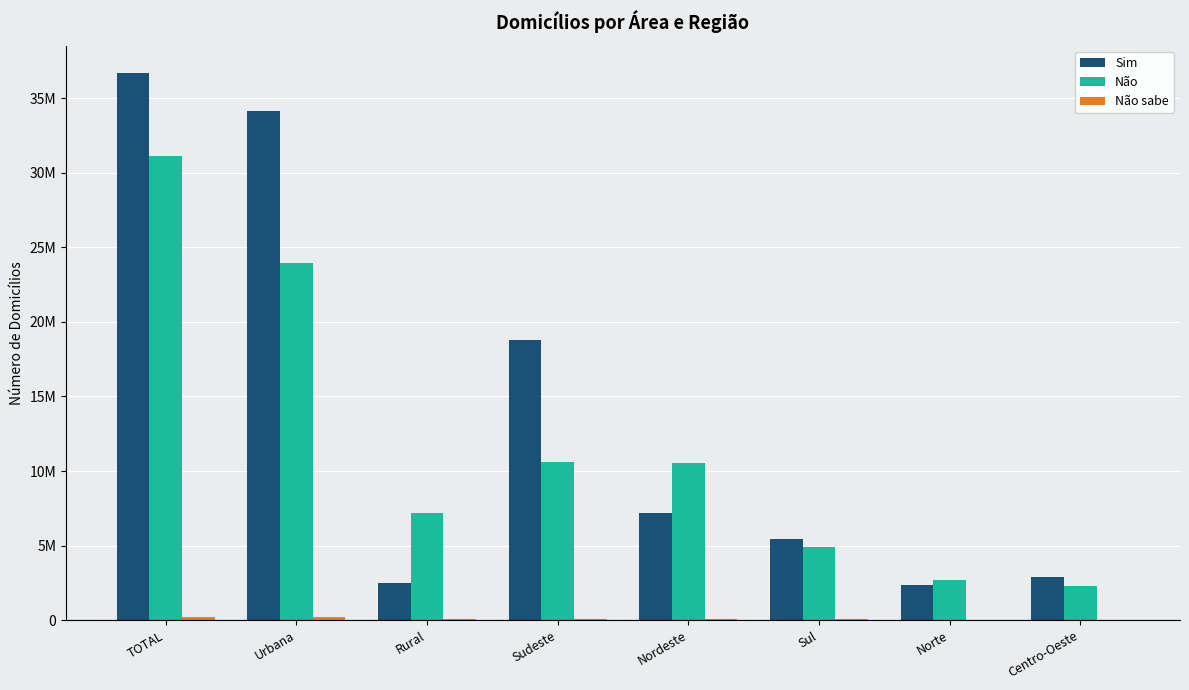

At which label does Não sabe reach its peak?

TOTAL